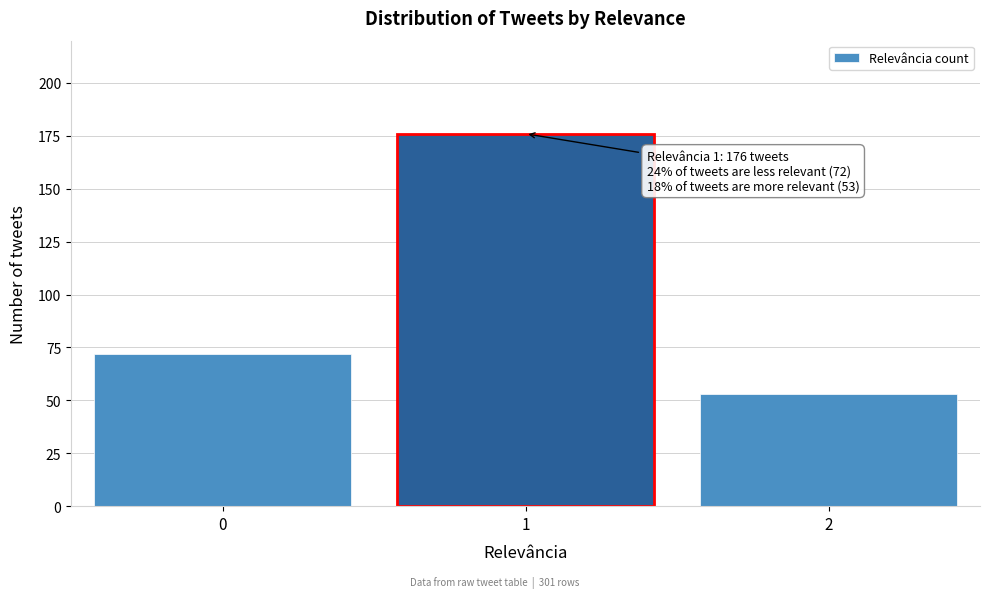

Reading left to right, transcribe all the data shown in this chart.

72	176	53